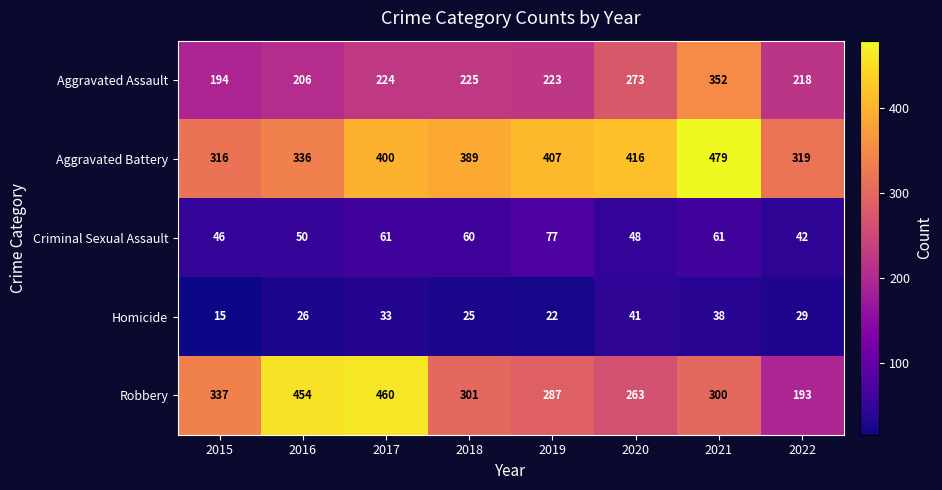

What is the spread (max minus min) of values at 2015?

322